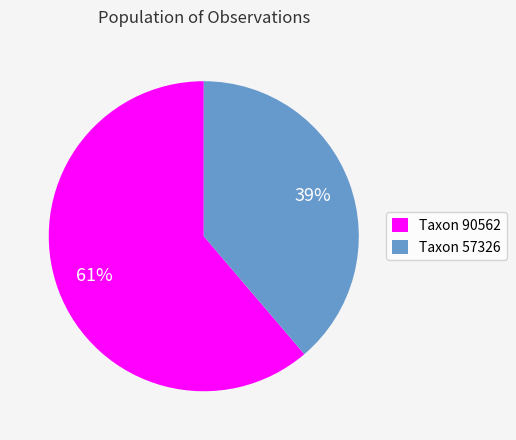

To the nearest percent, what is the average slice percentage?

50%